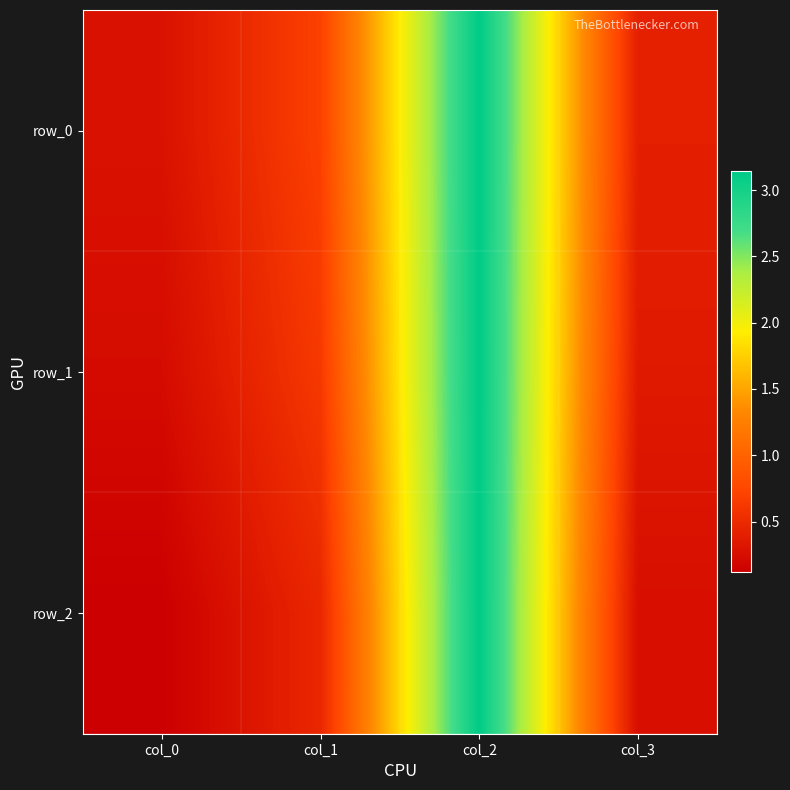

Which series has the largest total across all categories?

row_0